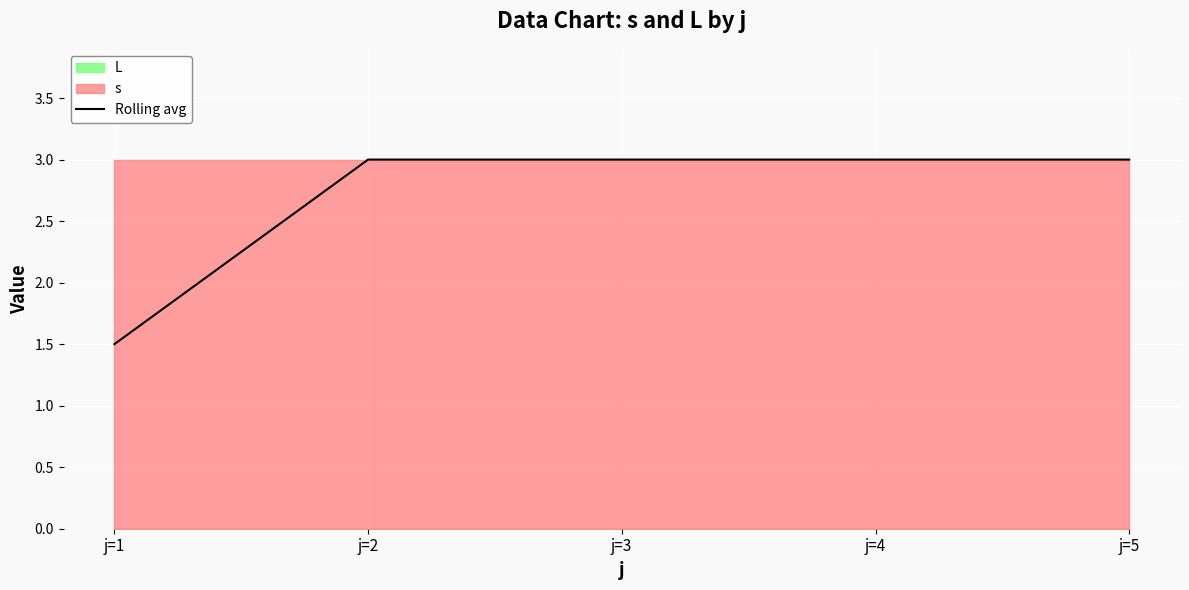

List the labels in order of value, largest first.

j=2, j=3, j=4, j=5, j=1